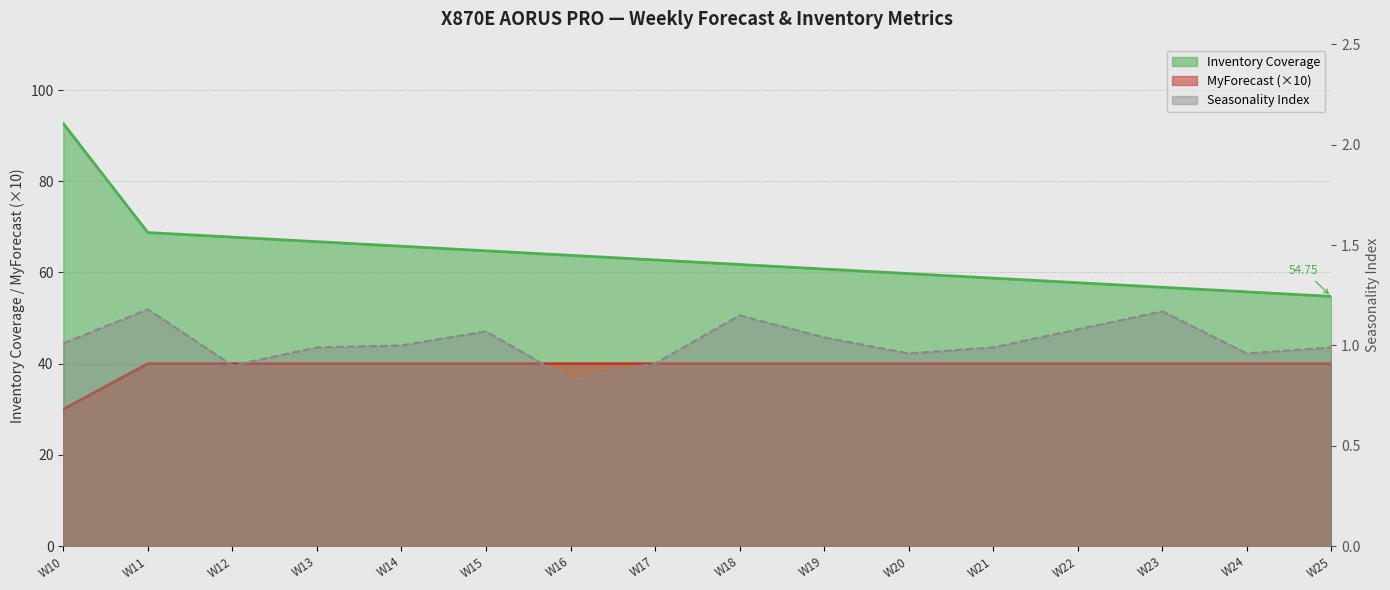

Does the chart have visible grid lines?

Yes